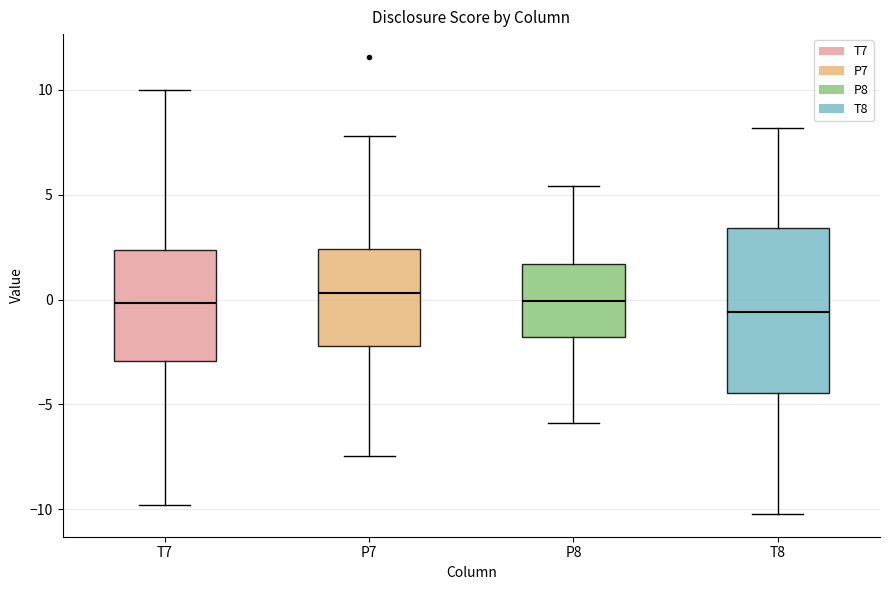

Where is the upper edge of the box for P7 on the y-axis? The values are not printed on the chart, so give them approximately, as read against the axis.

2.5